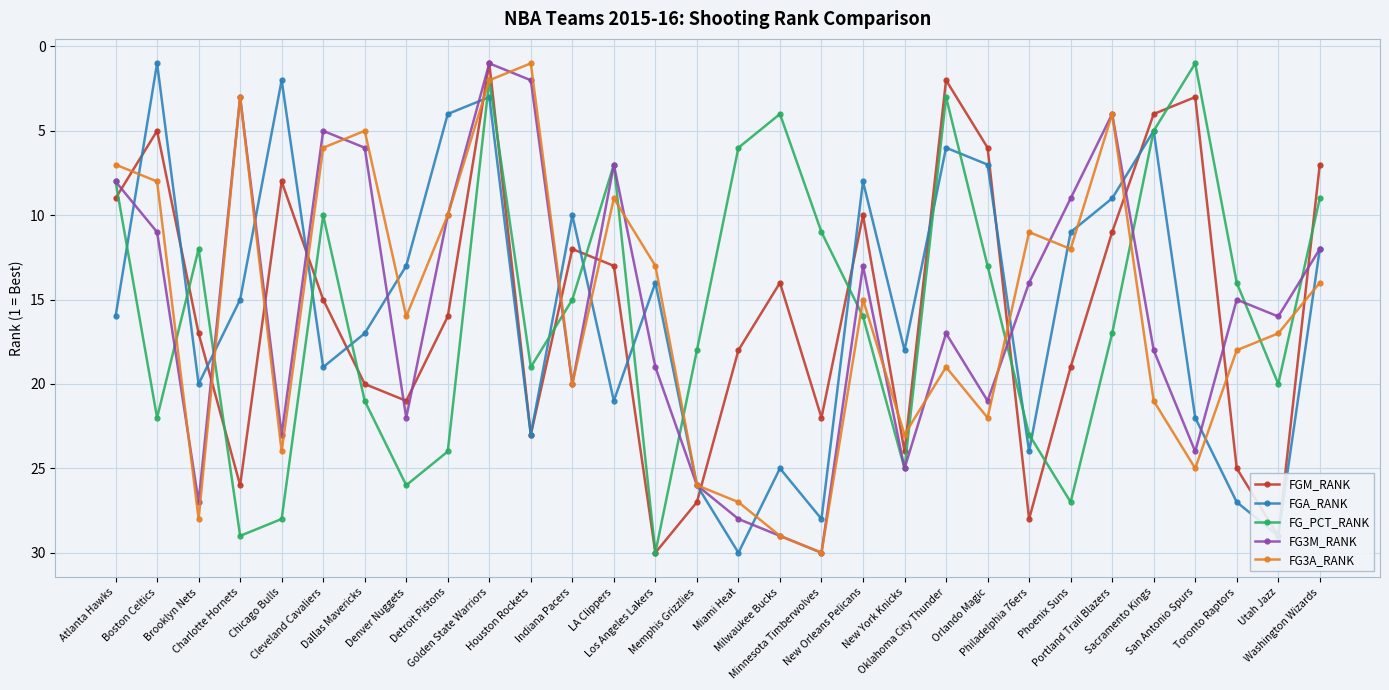

True or false: FG3M_RANK and FGM_RANK cross at least once.

True